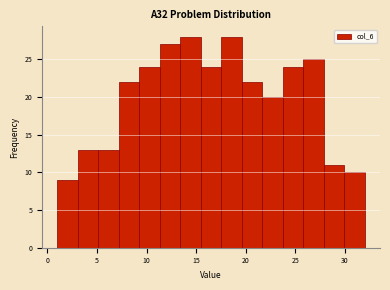

Reading left to right, list every bar in this chart as the range it spans on the x-axis followed by its height. Neither the bar edges nor the heights are printed on the chart, so give them approximately, as read against the axes.

1.0 to 3.0: 9
3.0 to 5.0: 13
5.0 to 7.0: 13
7.0 to 9.5: 22
9.5 to 11.5: 24
11.5 to 13.5: 27
13.5 to 15.5: 28
15.5 to 17.5: 24
17.5 to 19.5: 28
19.5 to 21.5: 22
21.5 to 23.5: 20
23.5 to 26.0: 24
26.0 to 28.0: 25
28.0 to 30.0: 11
30.0 to 32.0: 10